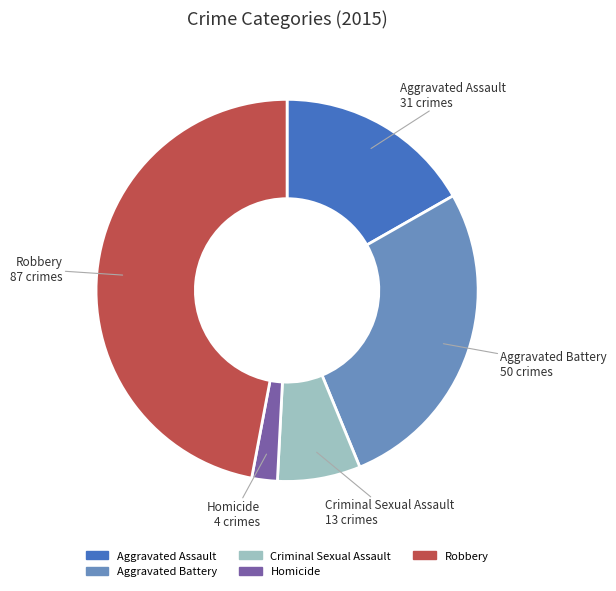

Count the number of slices in the pie.

5